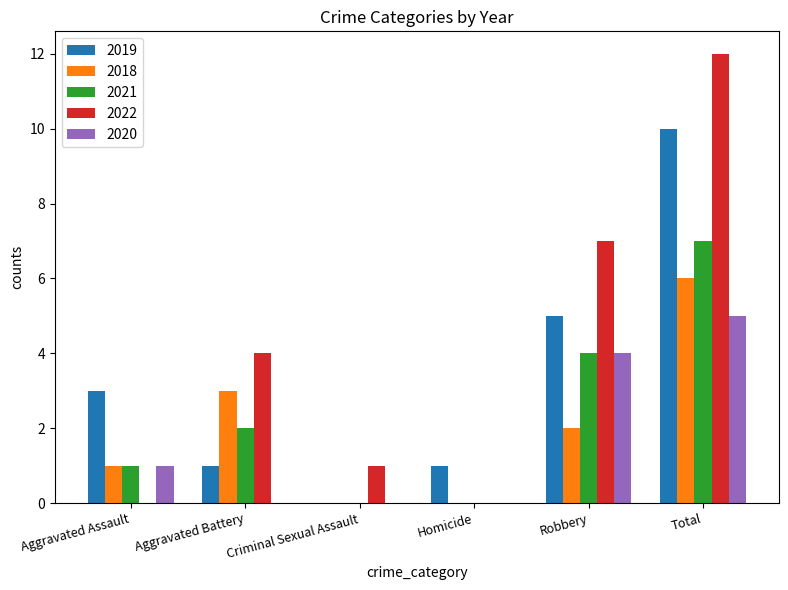

How many 2018 values are between 0 and 3?

5